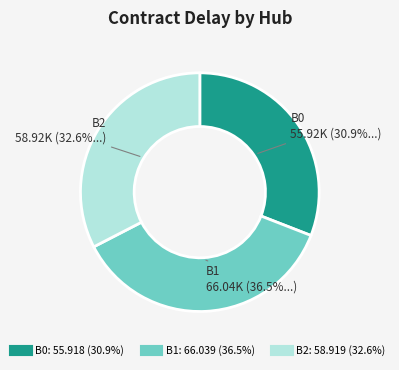

Does any single category account for the majority?

No